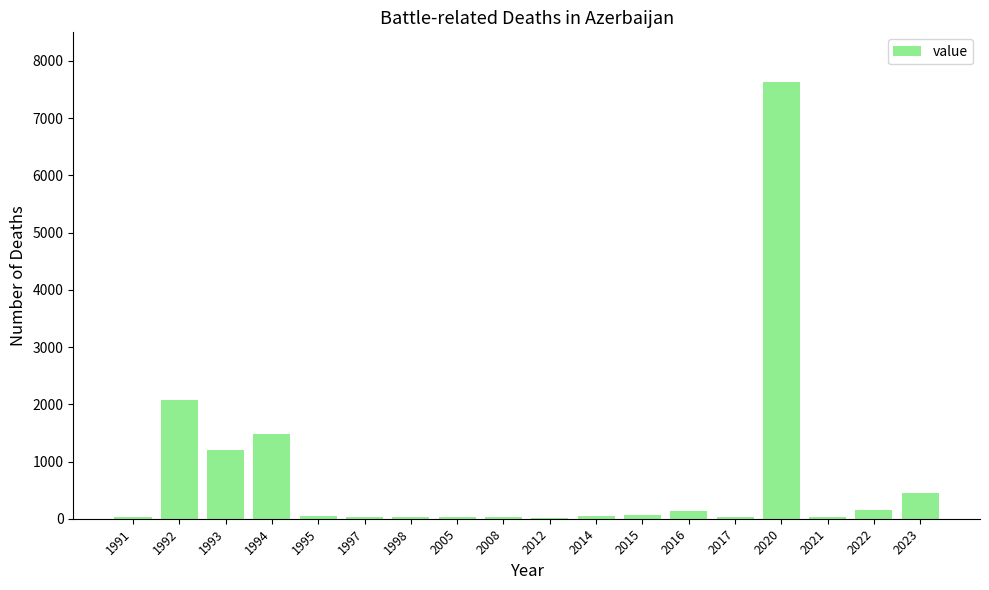

Which label corresponds to the largest value in the chart?

2020